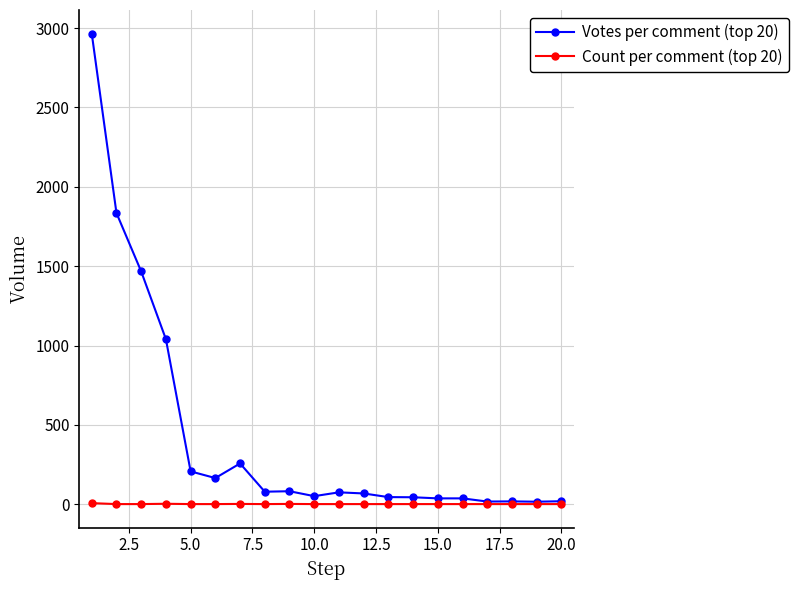

What is the maximum value shown in the chart?

2966